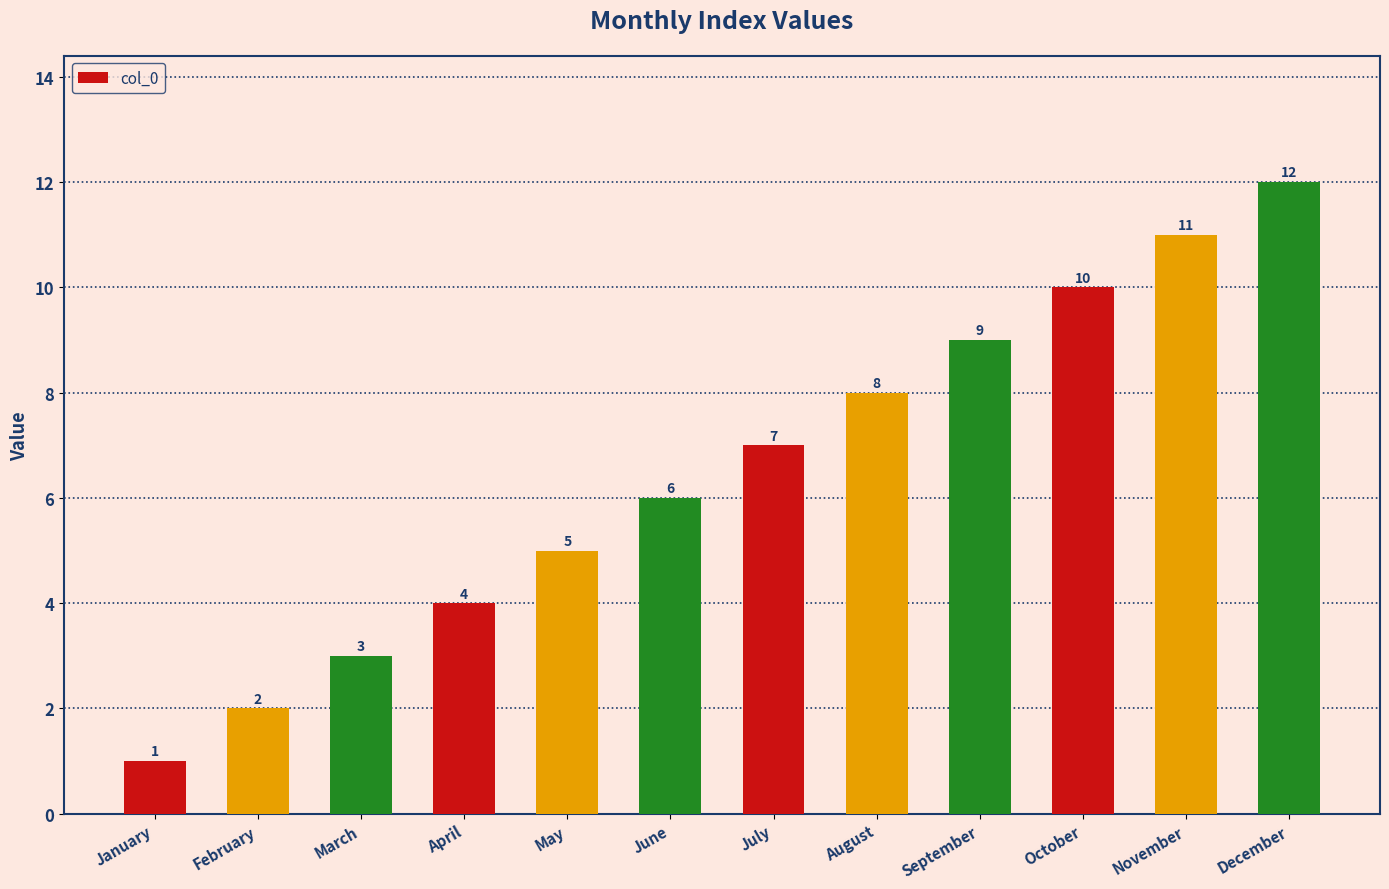

How many bars are there in total?

12